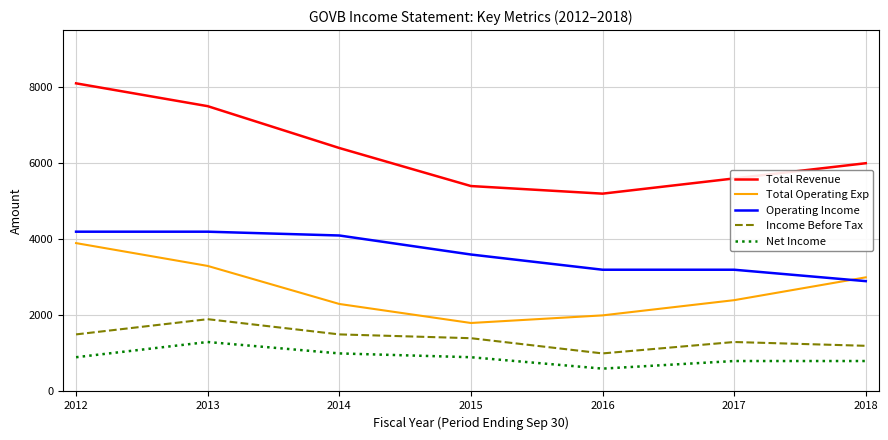

Reading left to right, transcribe all the data shown in this chart.

Total Revenue: 8100	7500	6400	5400	5200	5600	6000
Total Operating Exp: 3900	3300	2300	1800	2000	2400	3000
Operating Income: 4200	4200	4100	3600	3200	3200	2900
Income Before Tax: 1500	1900	1500	1400	1000	1300	1200
Net Income: 900	1300	1000	900	600	800	800